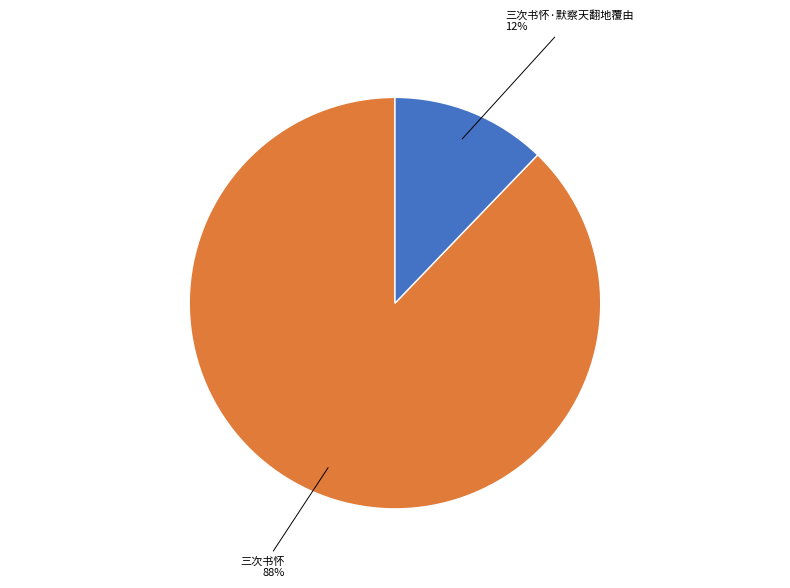

To the nearest percent, what is the combined percentage of 三次书怀 and 三次书怀·默察天翻地覆由?

100%